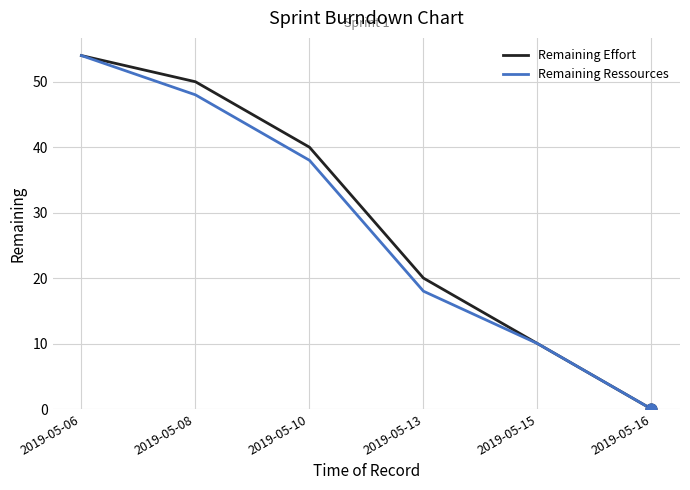

At how many categories does at least one series exceed 39?

3